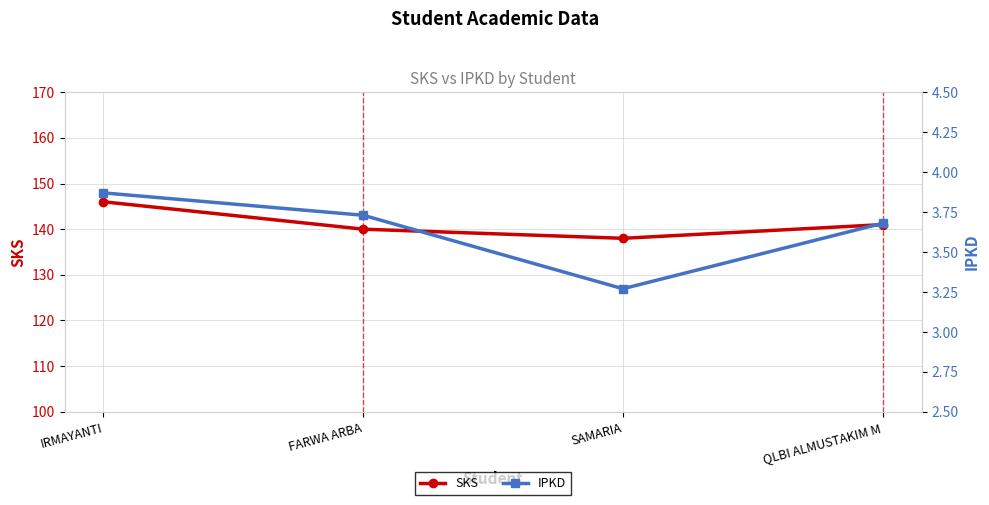

Read the SKS value at IRMAYANTI.

146